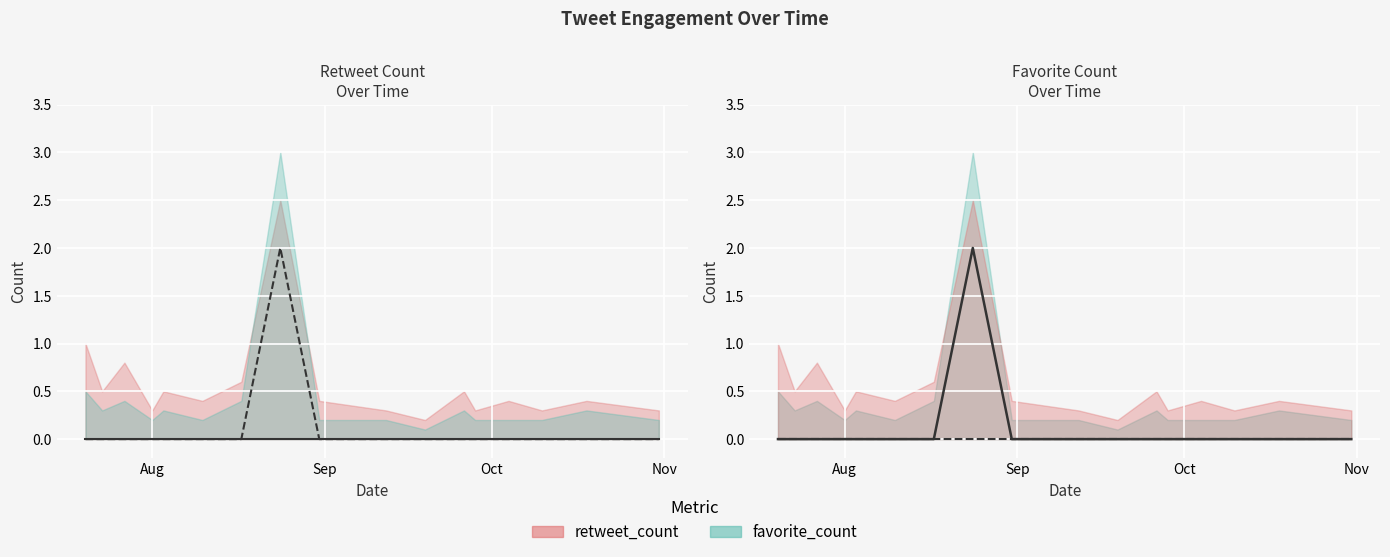

The chart shows a value of 0 at 2016-08-10. True or false?

True